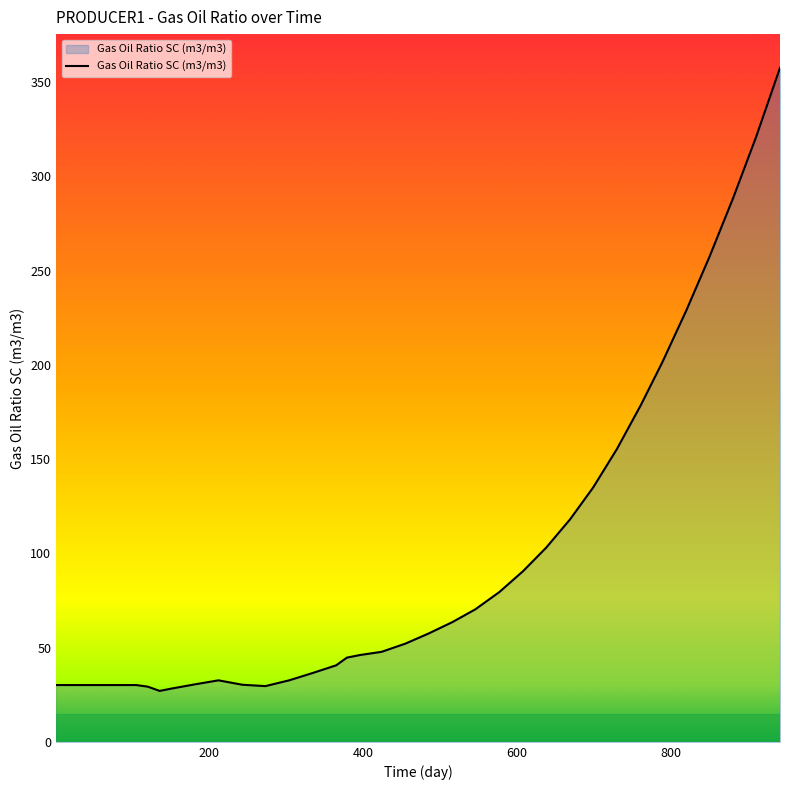

What is the difference between the maximum and minimum values?

330.6